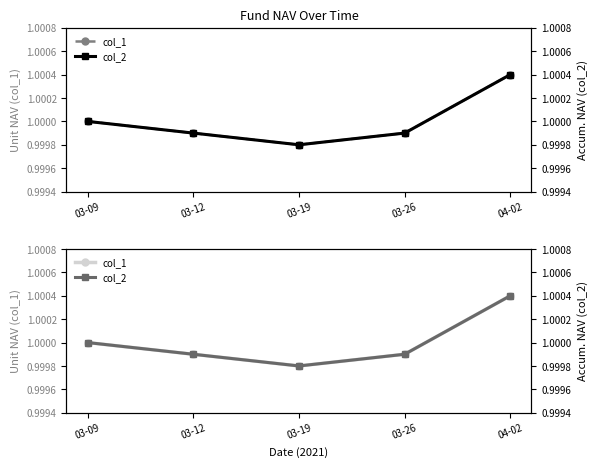

Which series changed the most between 03-09 and 03-26?

col_1